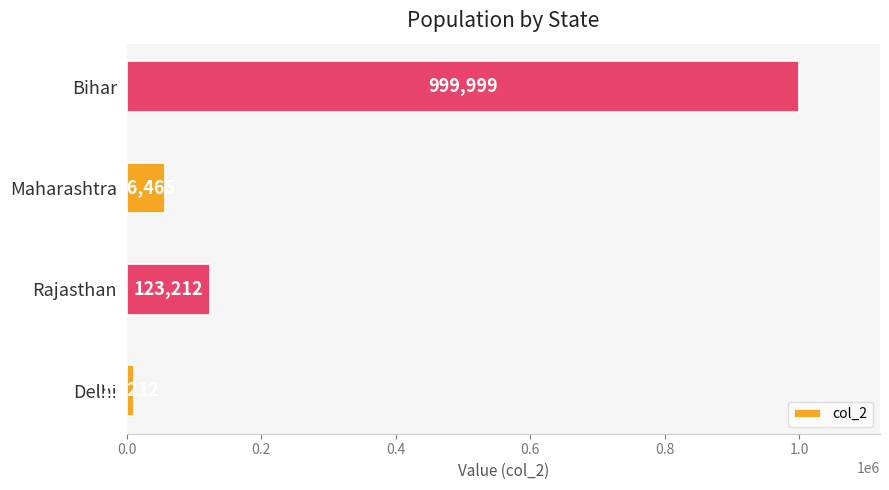

Reading bottom to top, extract all data points from this chart.

Delhi=11212	Rajasthan=123212	Maharashtra=56465	Bihar=999999